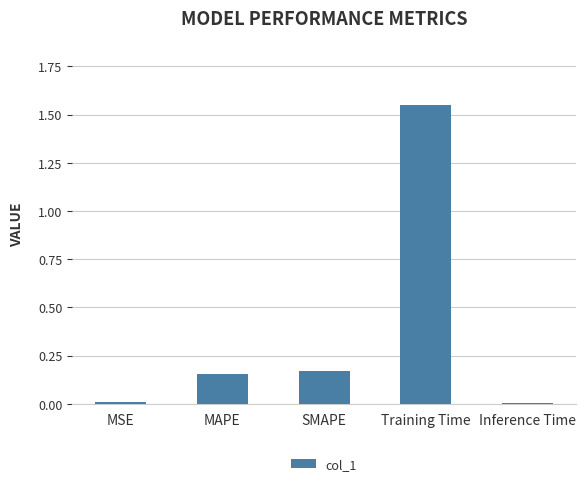

What is the difference between the maximum and second lowest values?

1.5